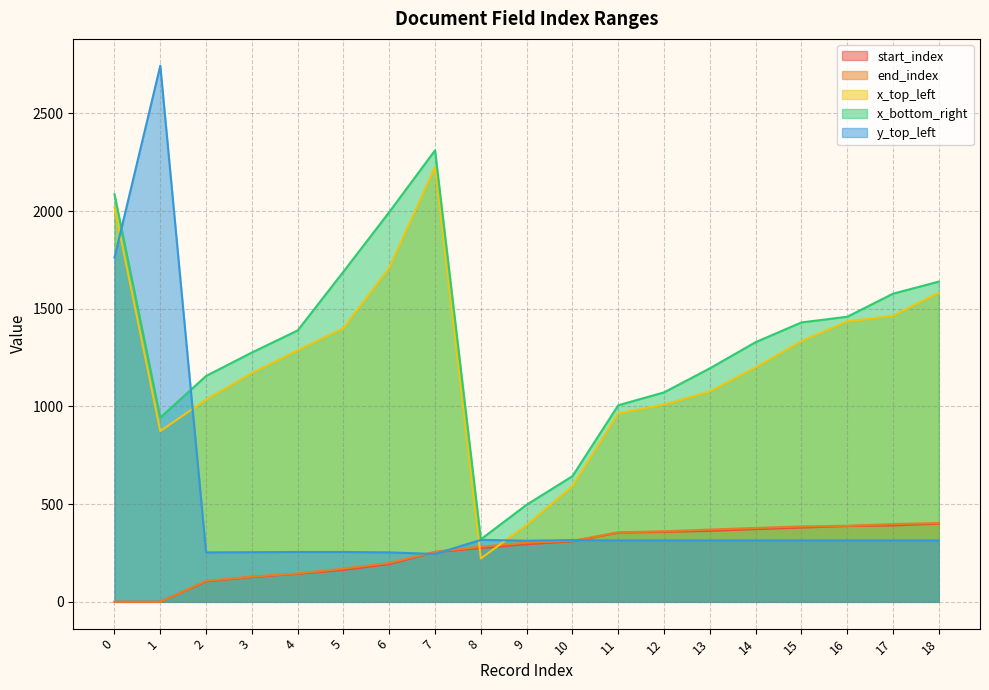

True or false: x_bottom_right and end_index intersect in this chart.

False